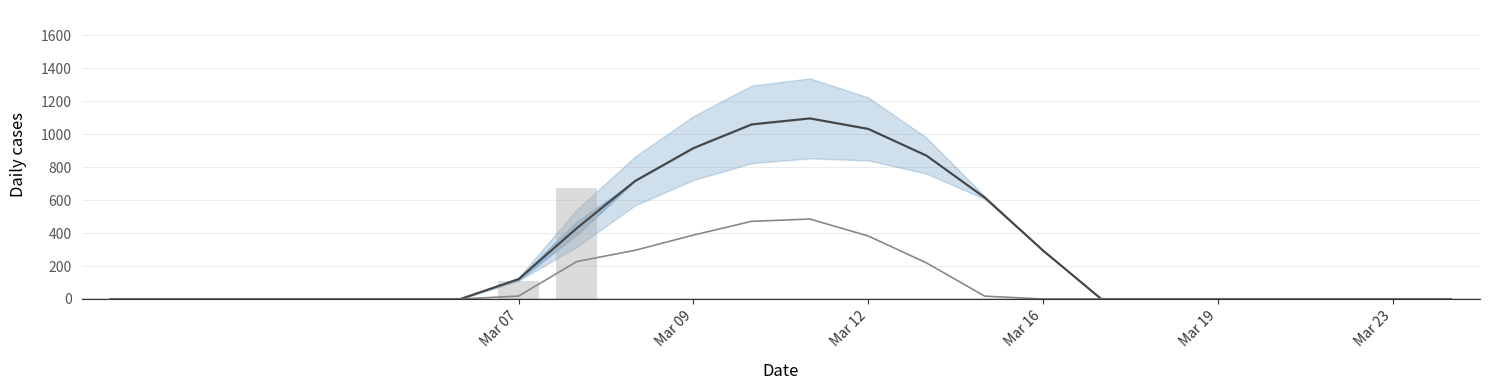

Which series changed the most between Mar 07 and 8?

series_2